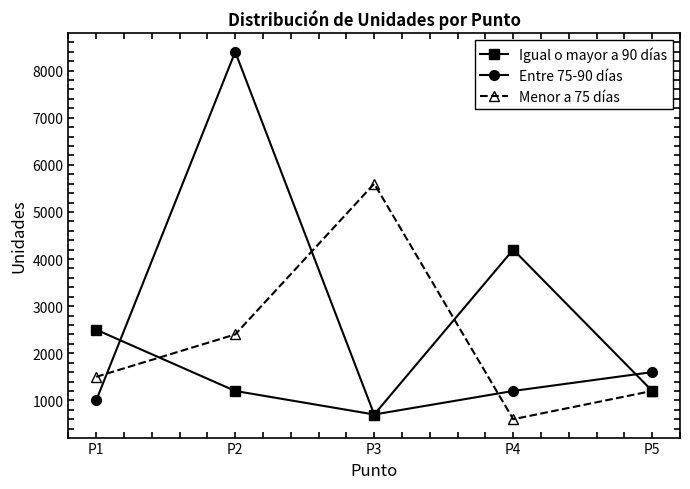

List the series in order of their overall mean, highest first.

Entre 75-90 días, Menor a 75 días, Igual o mayor a 90 días